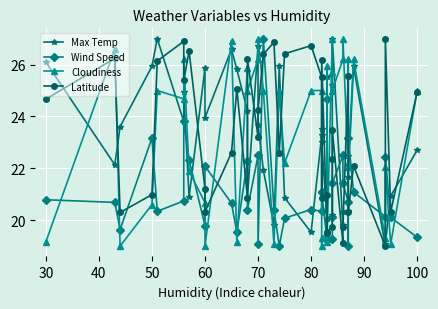

What is the approximate value of Wind Speed at 30?

20.8